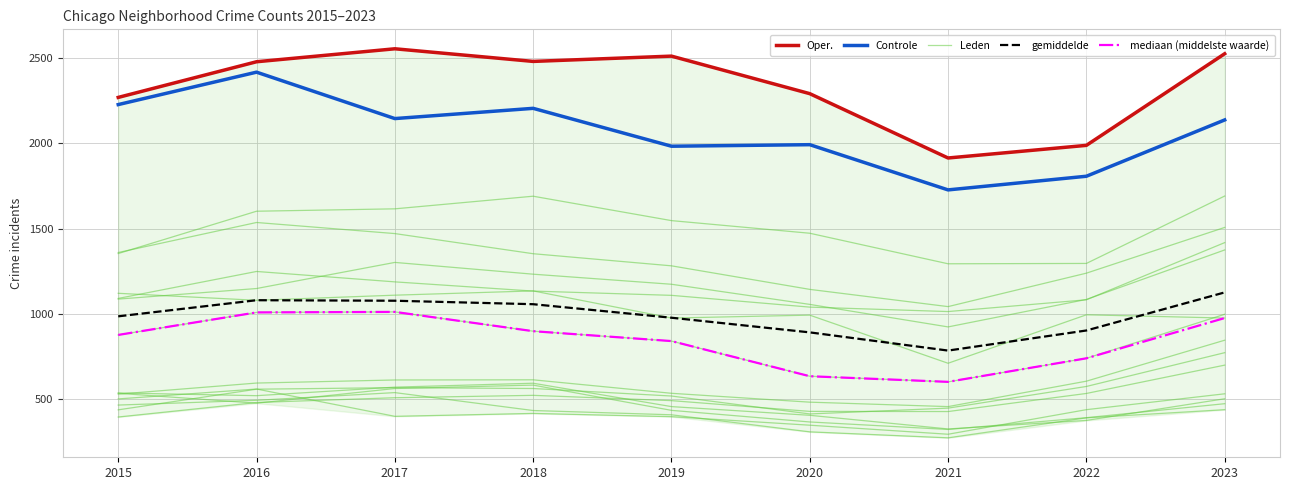

True or false: gemiddelde and Oper. cross at least once.

False